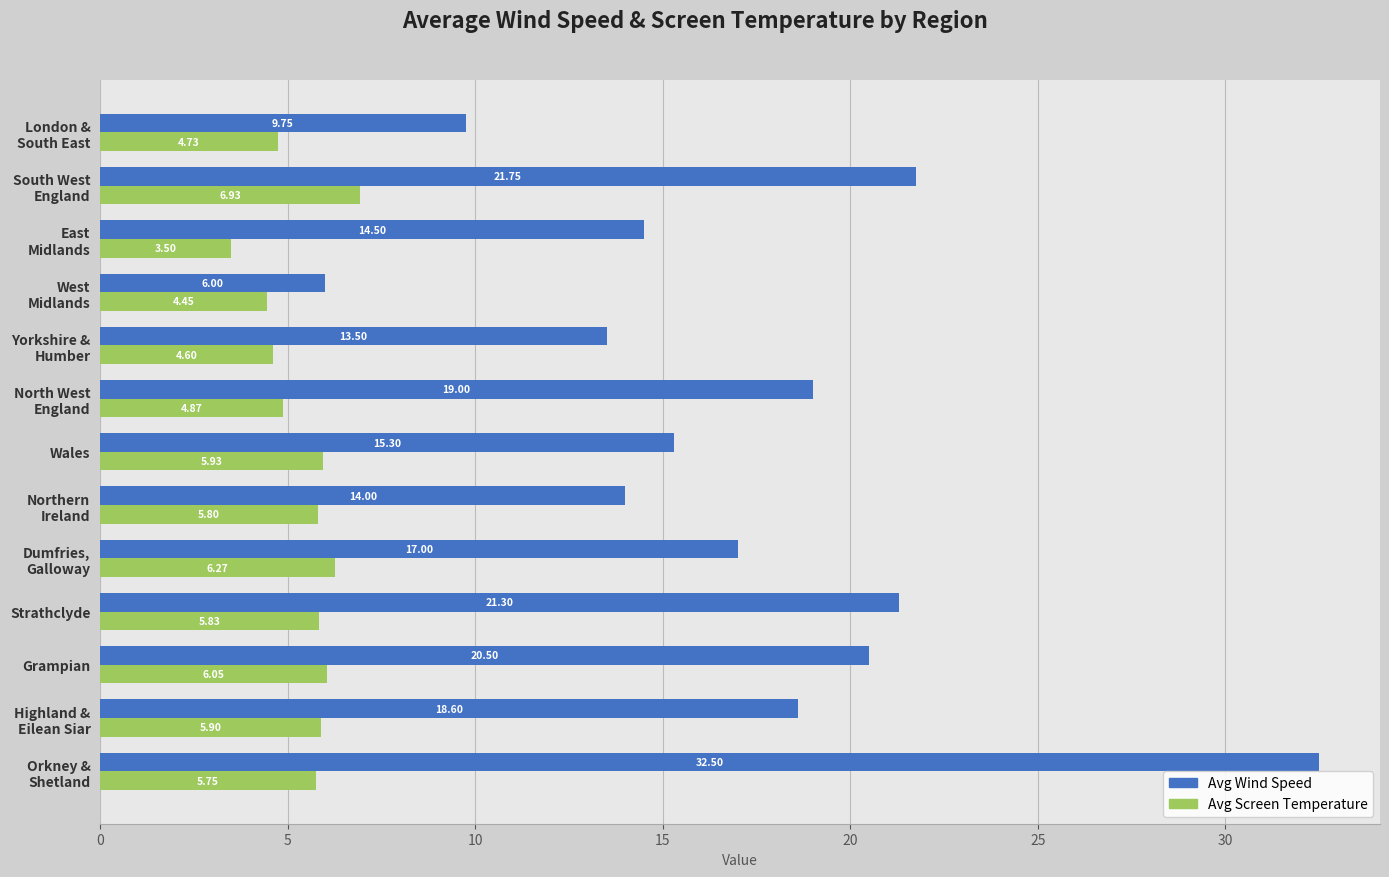

Which series has the widest spread of values?

Avg Wind Speed